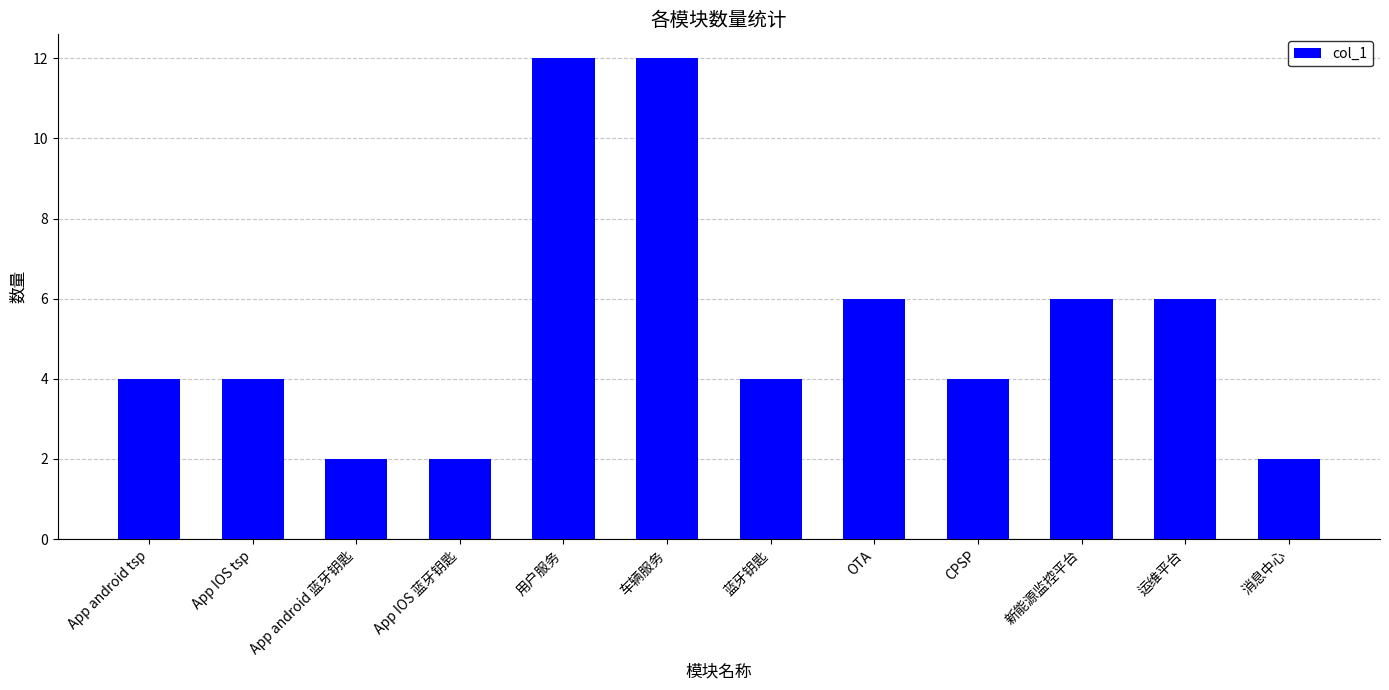

The chart shows a value of 2 at App android 蓝牙钥匙. True or false?

True